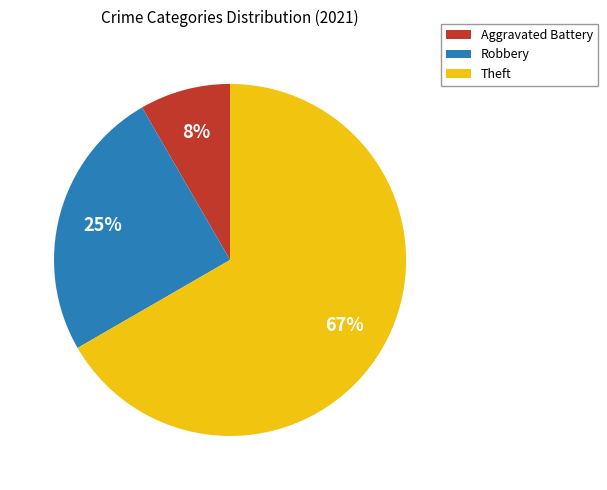

Rank the categories by value from highest to lowest.

Theft, Robbery, Aggravated Battery